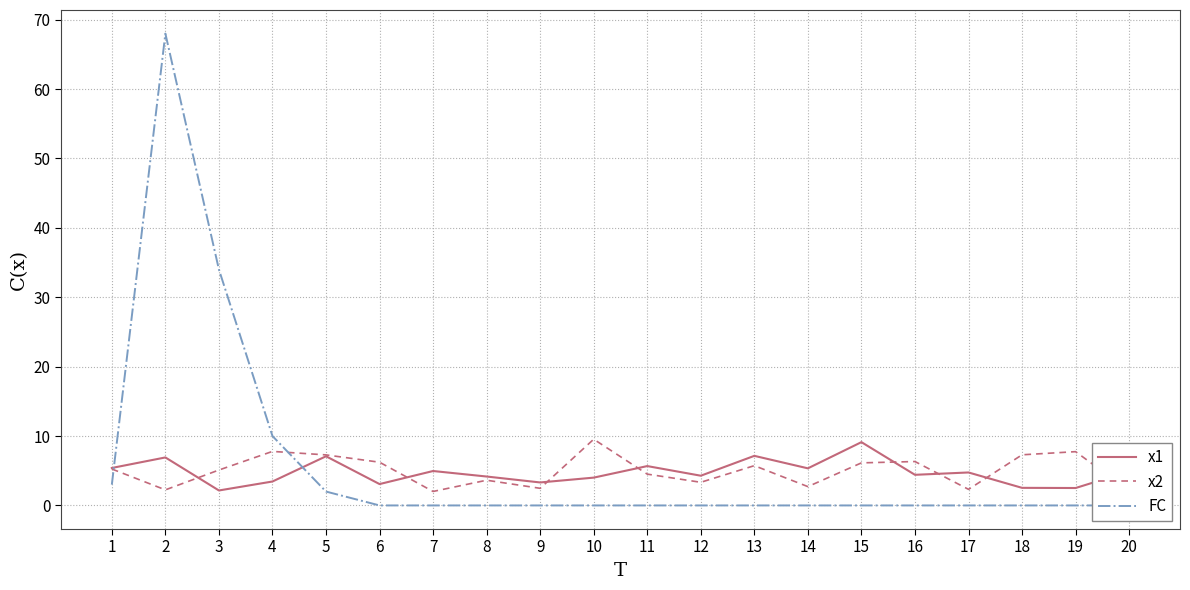

Is this an area chart (filled region under the line)?

No